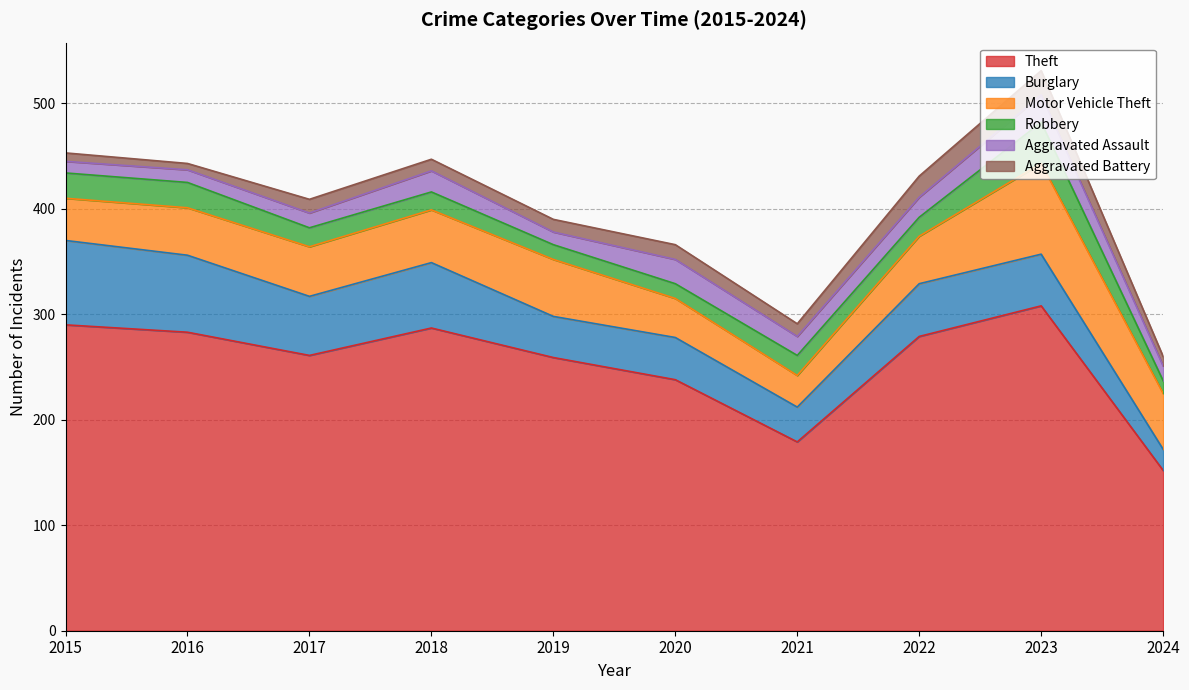

List the labels in order of Burglary value, smallest first.

2024, 2021, 2019, 2020, 2023, 2022, 2017, 2018, 2016, 2015